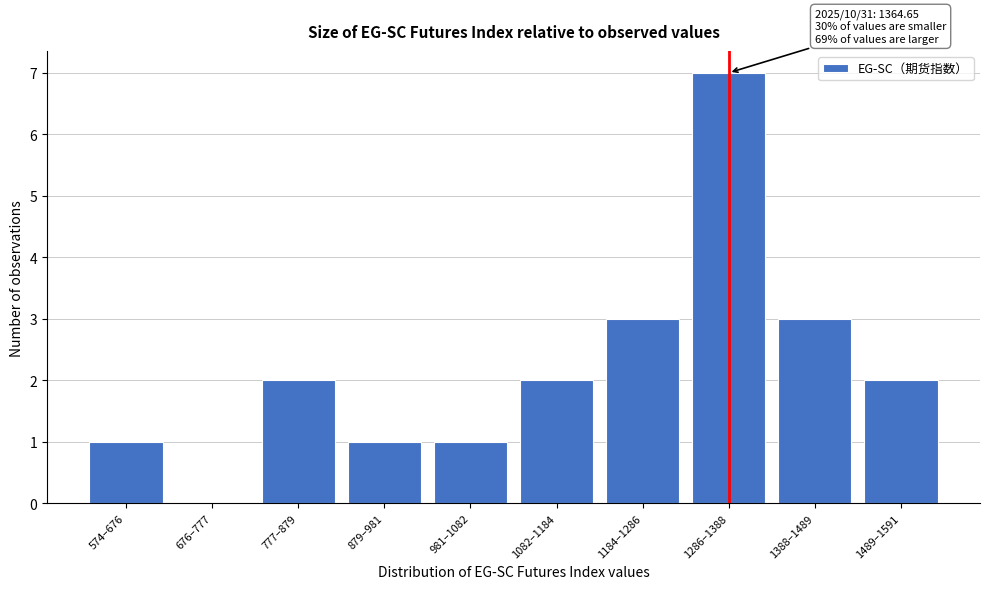

Reading left to right, extract all data points from this chart.

574–676=1	676–777=0	777–879=2	879–981=1	981–1082=1	1082–1184=2	1184–1286=3	1286–1388=7	1388–1489=3	1489–1591=2